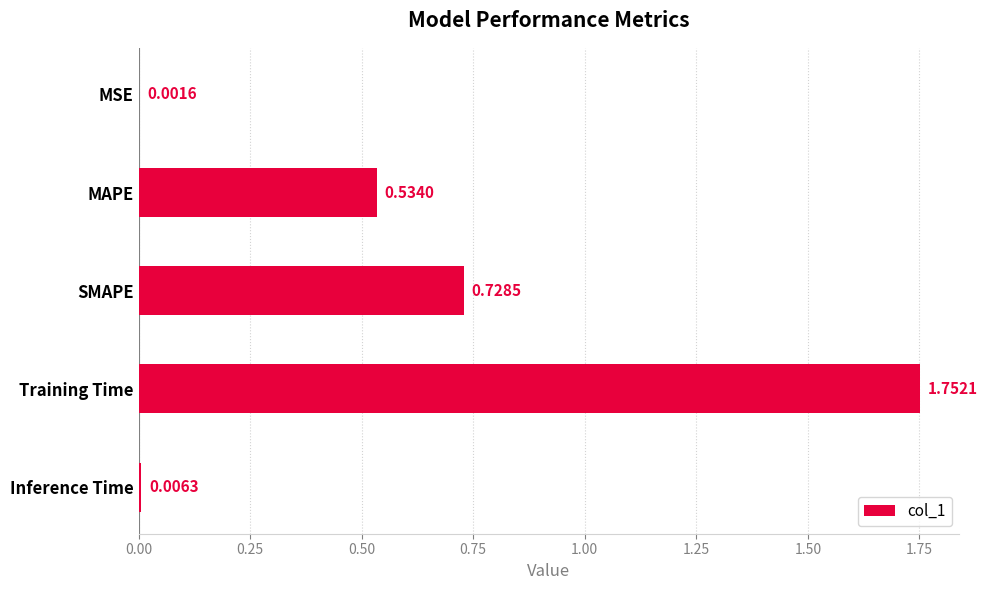

Approximately how many times larger is the value at MAPE compared to Training Time?

0.3